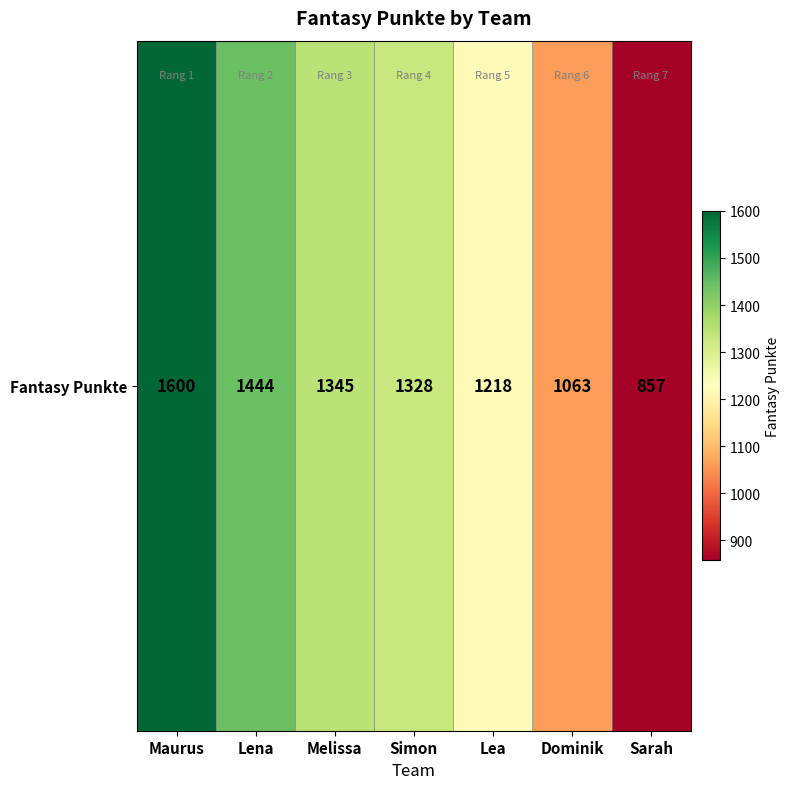

Count the number of values greater than 1328.

3